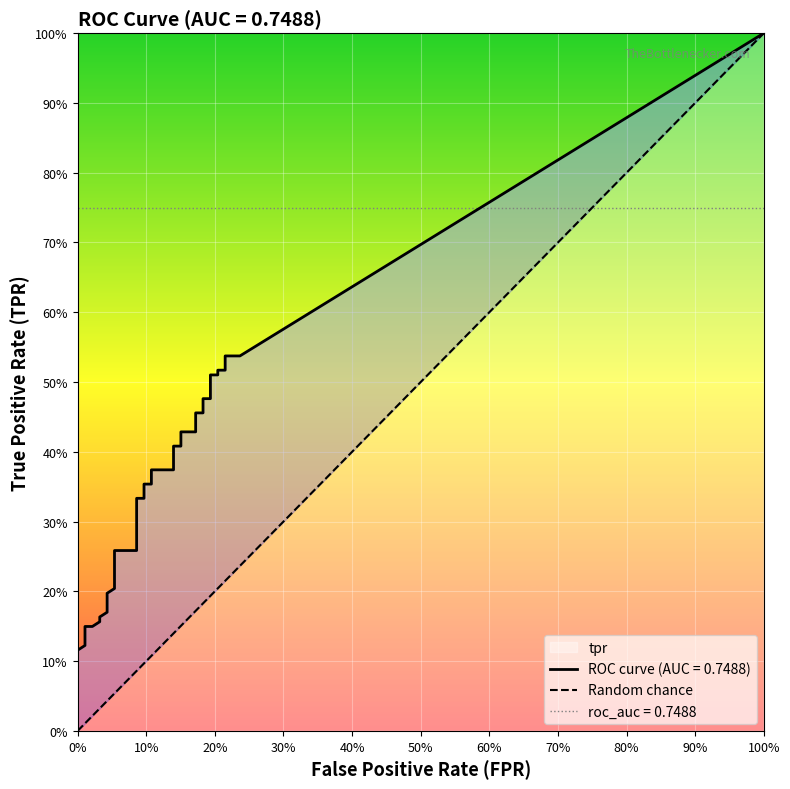

What is the sum of all tpr values?

13.1